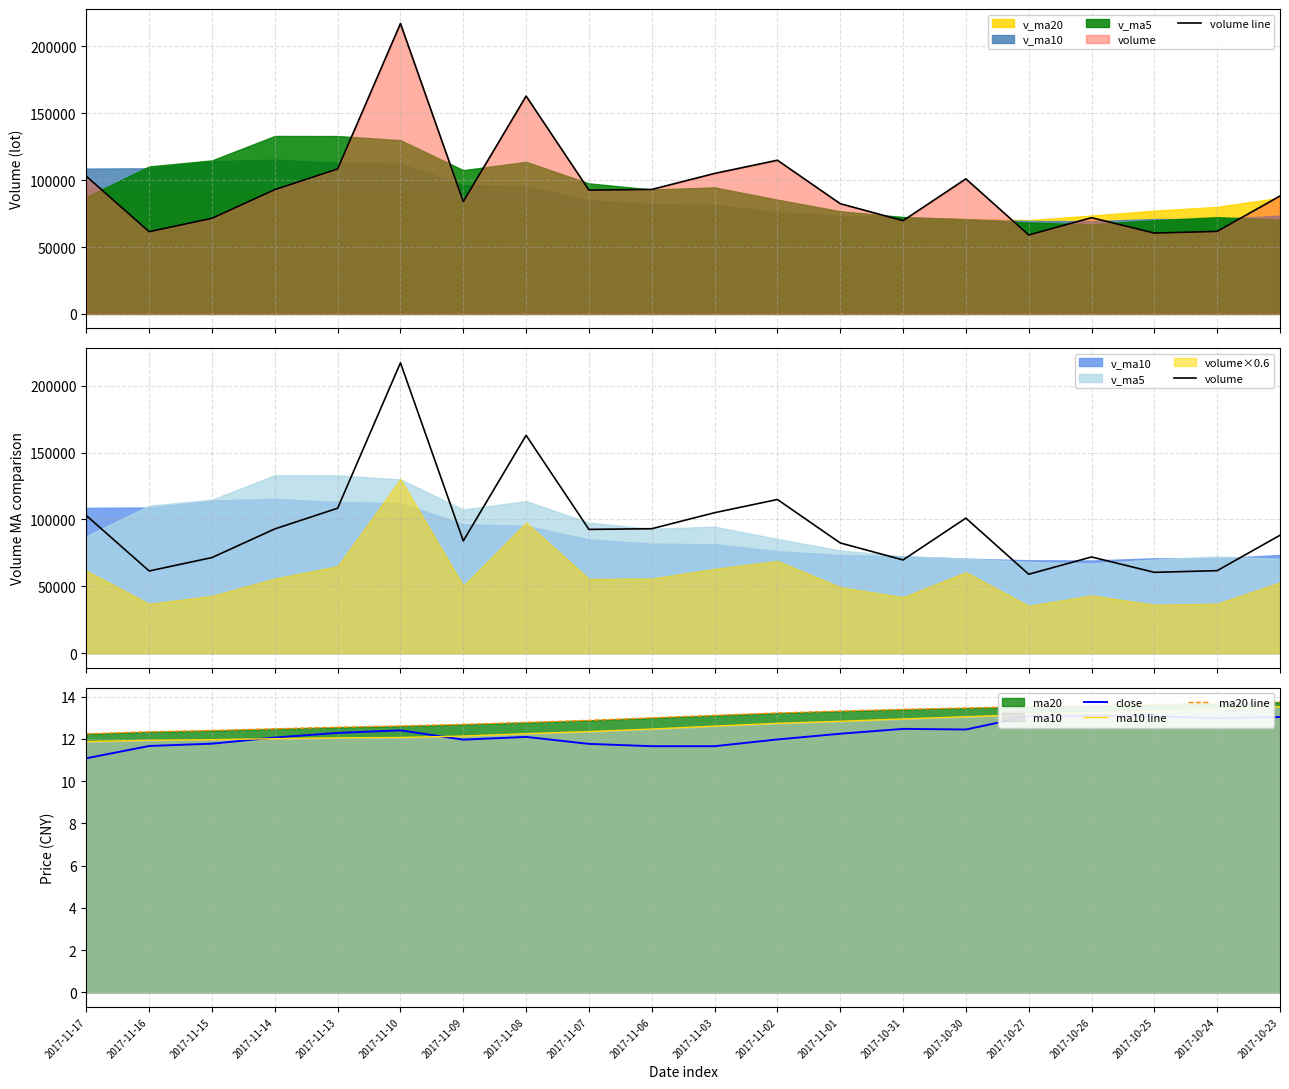

What is the smallest value displayed?

11.1